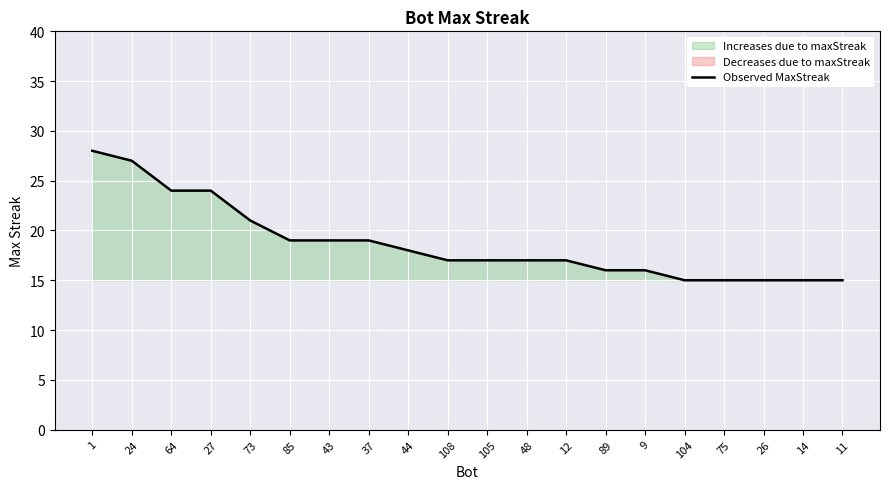

How many values are below 17?

7